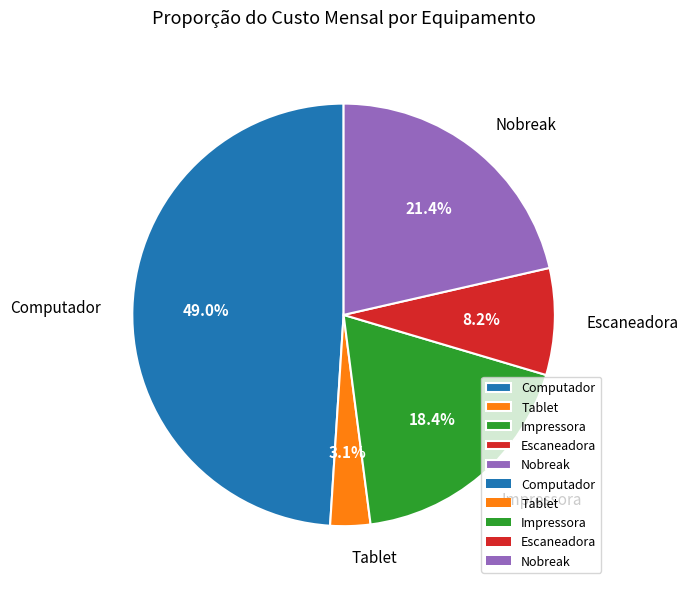

How many segments does this pie chart have?

5